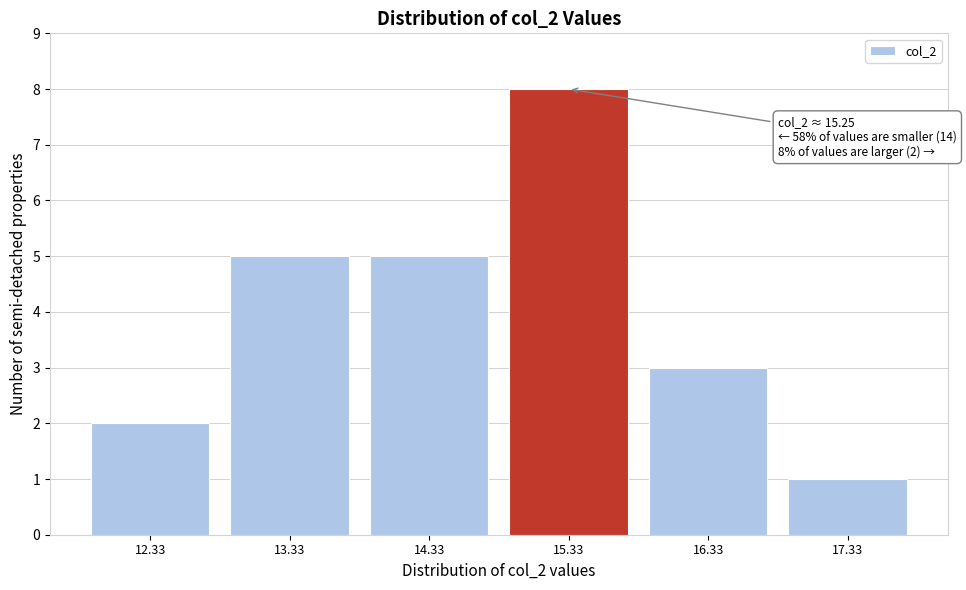

Reading right to left, extract all data points from this chart.

17.33=1	16.33=3	15.33=8	14.33=5	13.33=5	12.33=2